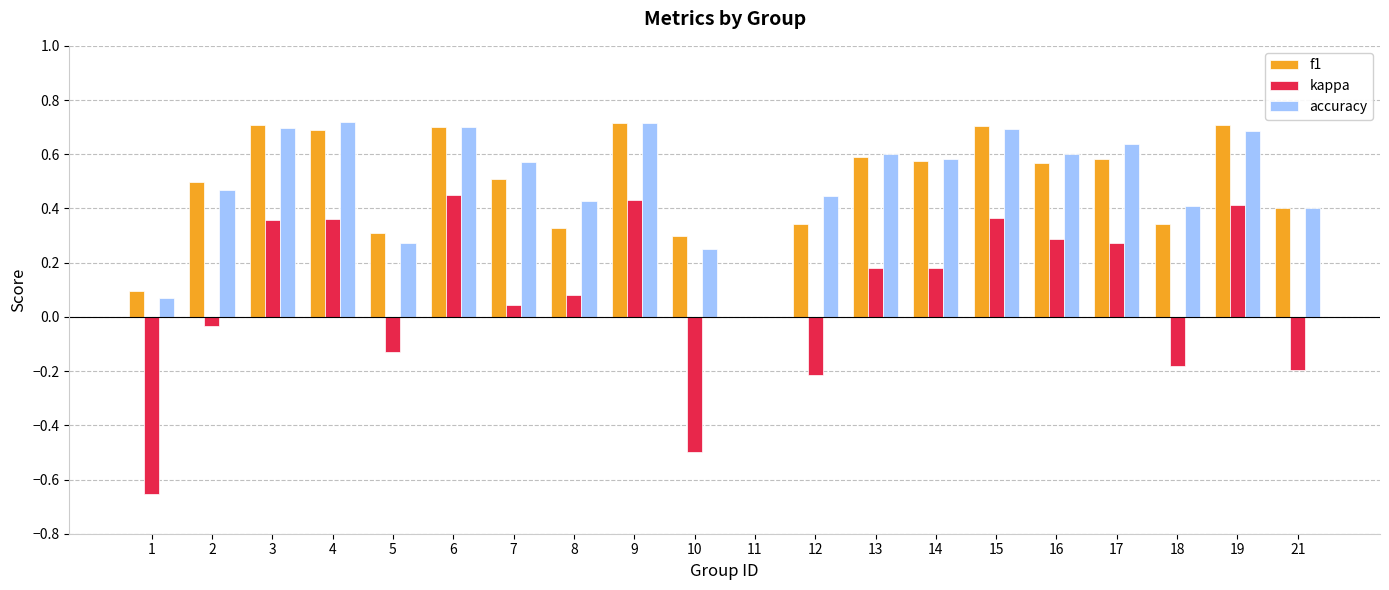

The kappa series shows 0.0 at 7. True or false?

True